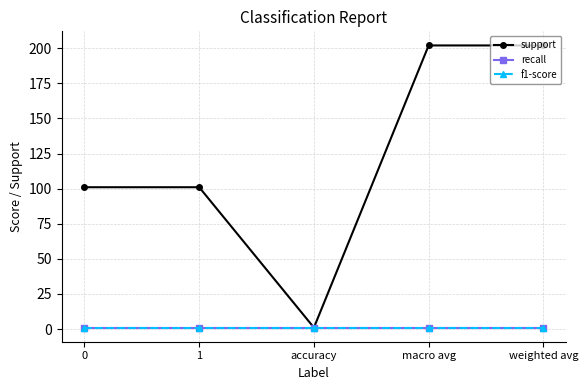

Which category has the lowest value in the support series?

accuracy